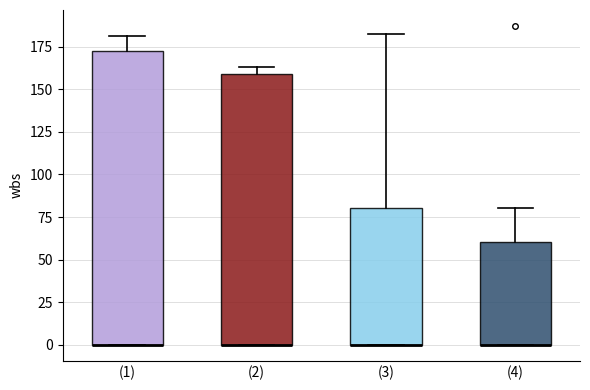

Reading left to right, transcribe this box plot: for each box, give where its median line is, the range the box spans, and where its two whiskers end, as read against the y-axis. The values are not printed on the chart, so give them approximately, as read against the axis.

(1): median 0 (drawn on the box's lower edge), box 0 to 170, whiskers 0 to 180
(2): median 0 (drawn on the box's lower edge), box 0 to 160, whiskers 0 to 165
(3): median 0 (drawn on the box's lower edge), box 0 to 80, whiskers 0 to 180
(4): median 0 (drawn on the box's lower edge), box 0 to 60, whiskers 0 to 80